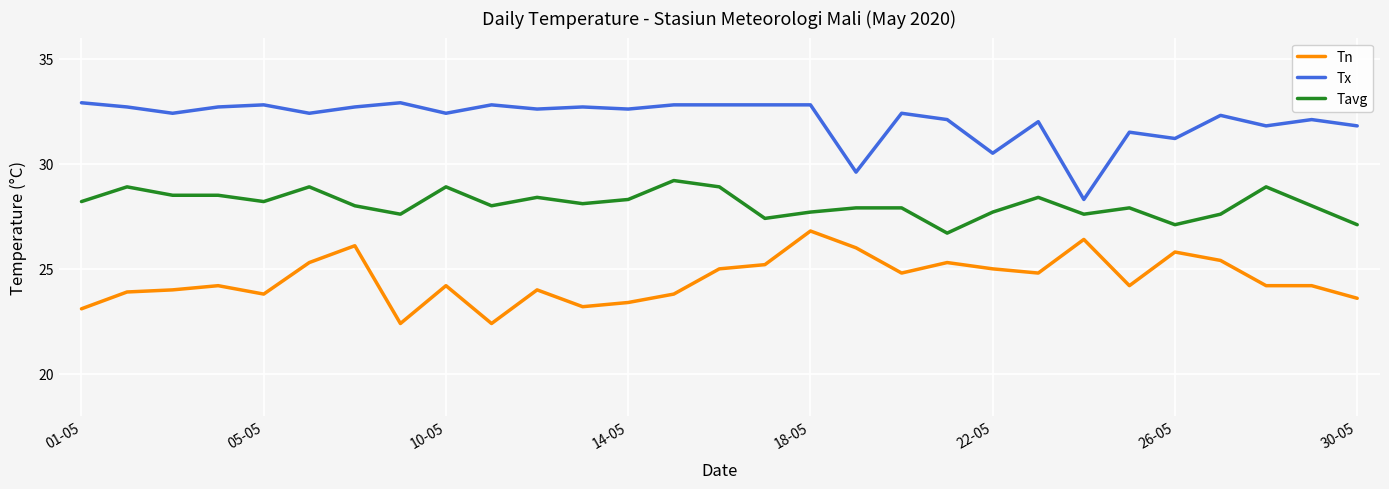

How many lines are shown in the chart?

3